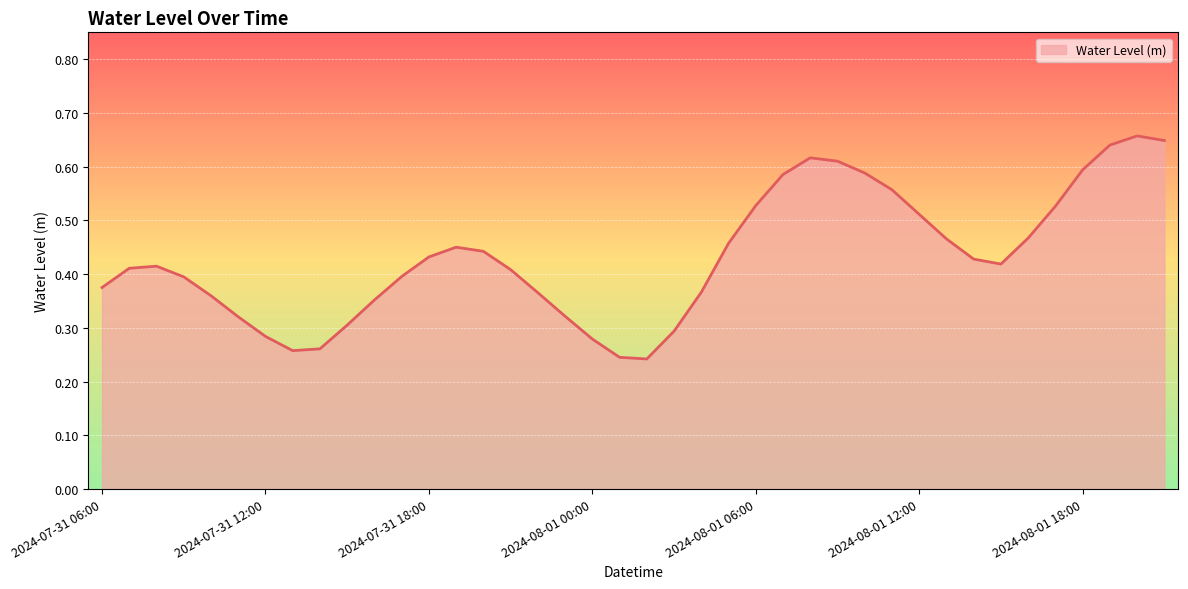

How many lines are shown in the chart?

1